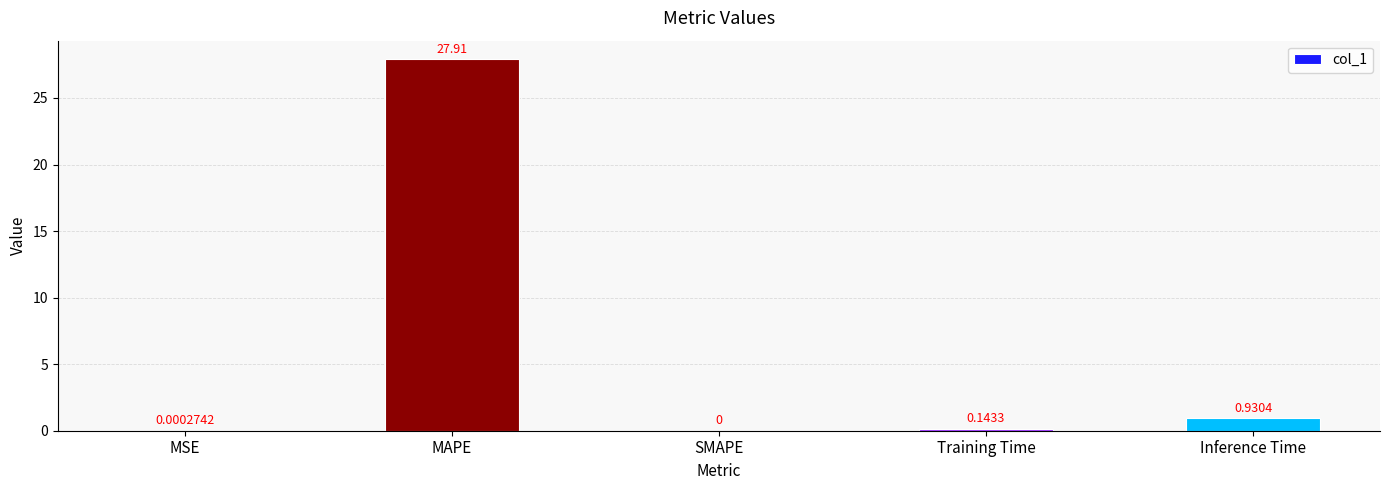

What is the change in value from MSE to Inference Time?

+0.9